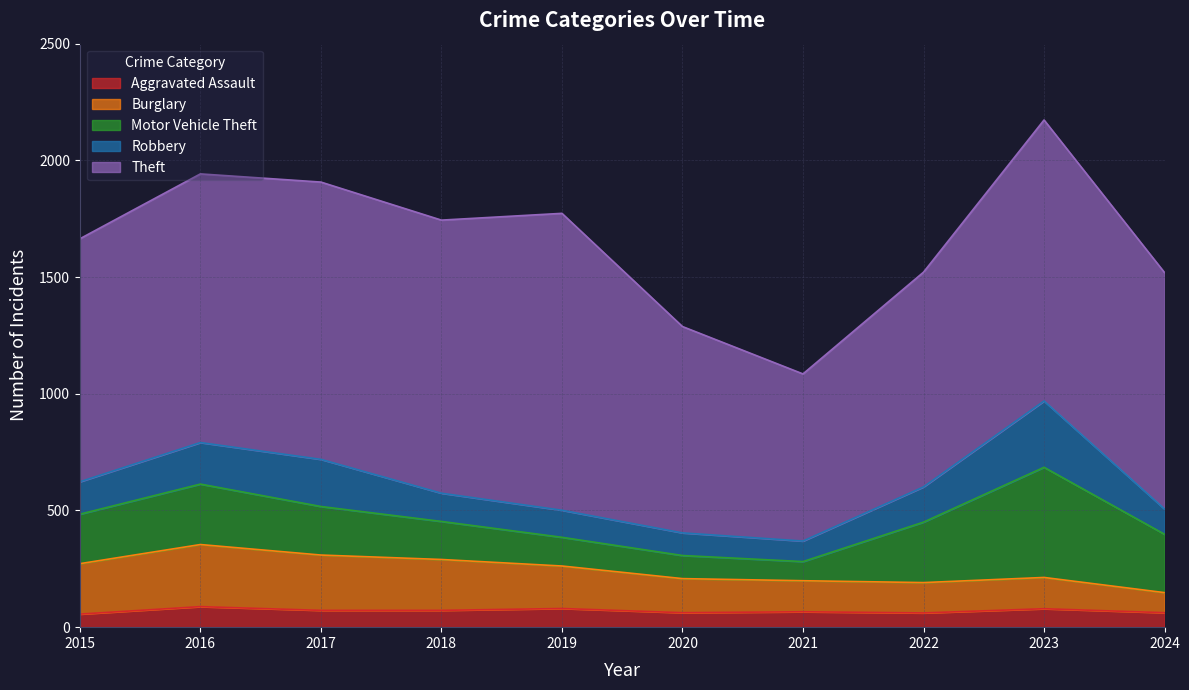

How many interior local peaks does the Theft series have?

3